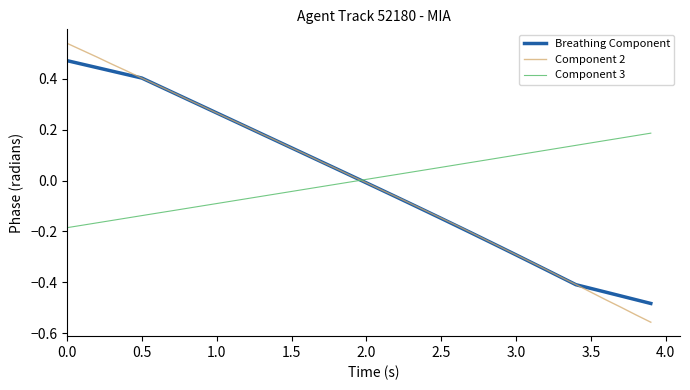

Rank the series by their maximum value, from highest to lowest.

Component 2, Breathing Component, Component 3